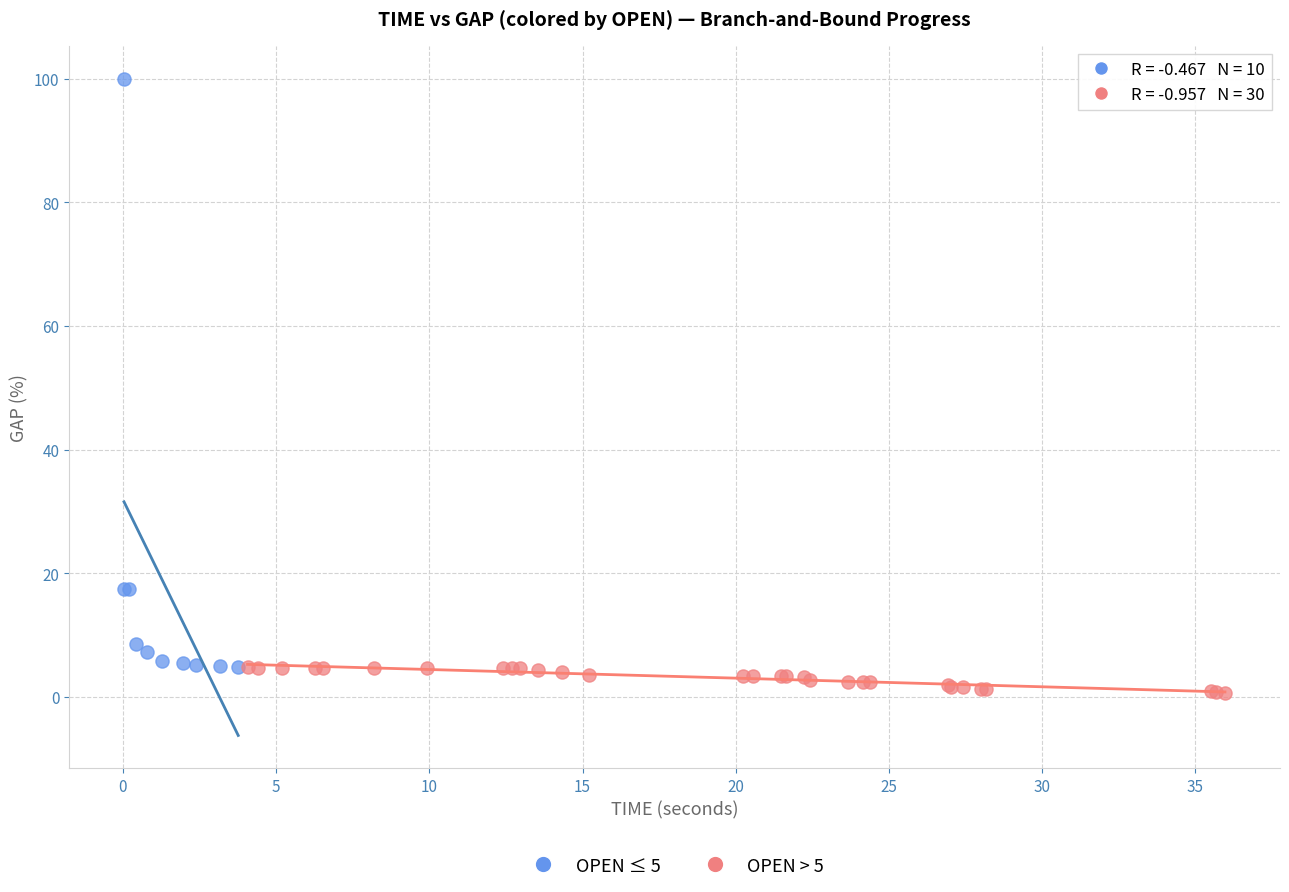

Which series reaches the maximum Y coordinate?

OPEN ≤ 5